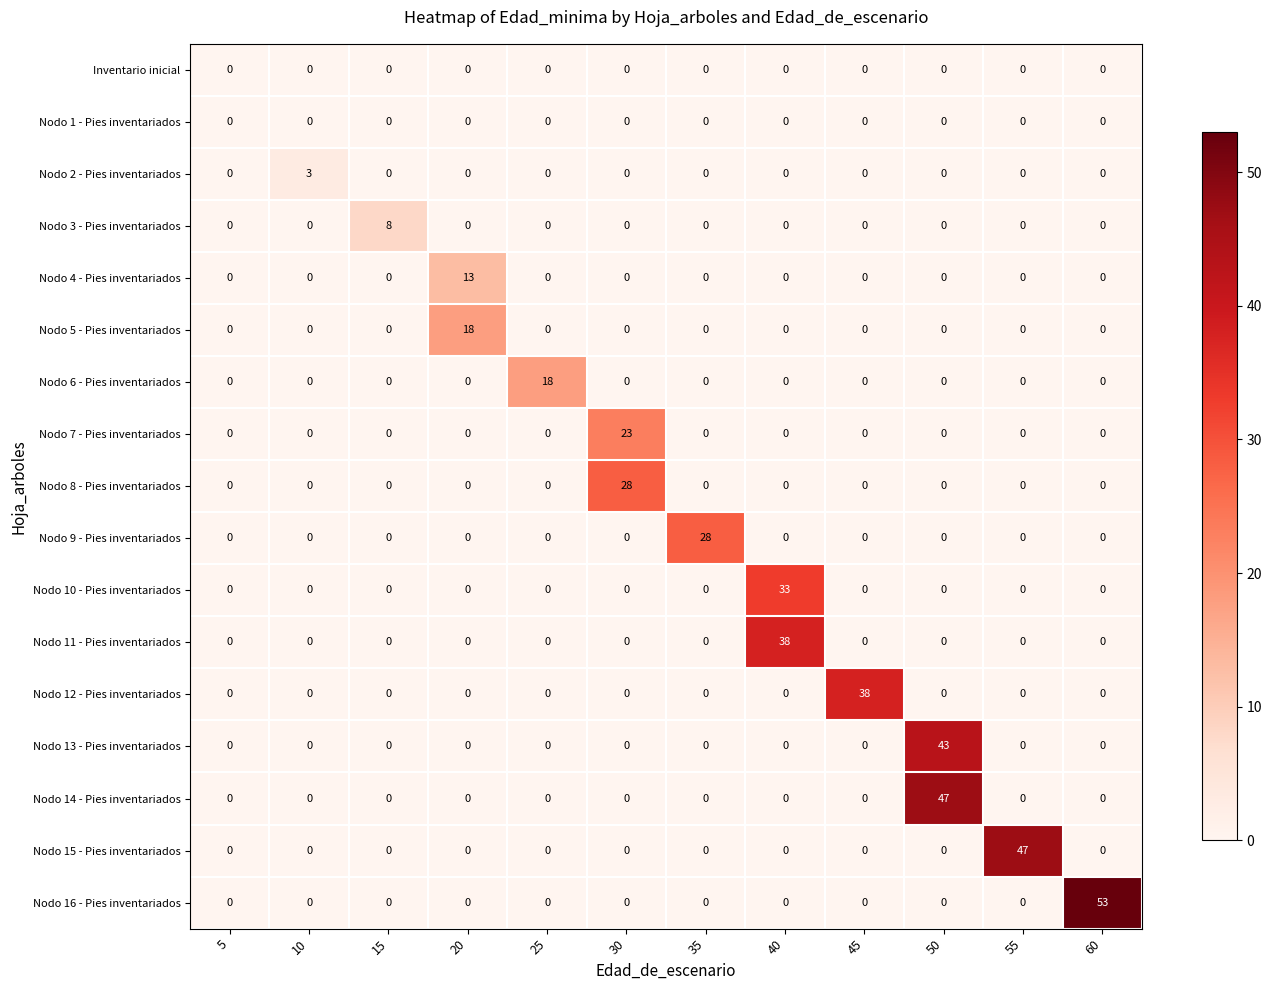

Is it true that Nodo 5 - Pies inventariados equals 0 at 50?

True